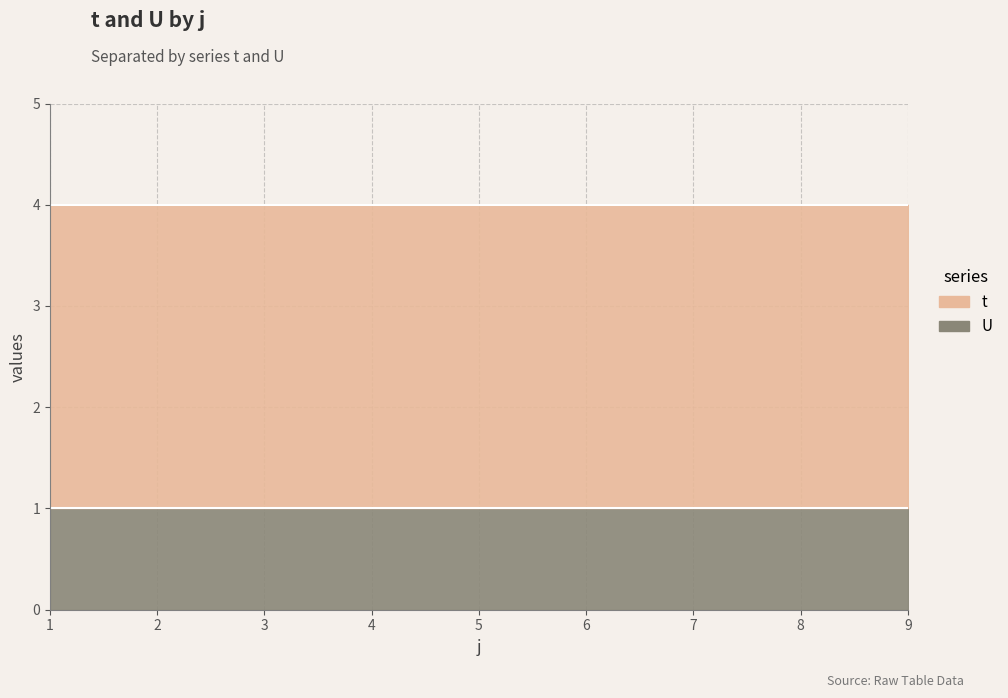

Reading left to right, extract all data points from this chart.

t: 1=3	2=3	3=3	4=3	5=3	6=3	7=3	8=3	9=3
U: 1=1	2=1	3=1	4=1	5=1	6=1	7=1	8=1	9=1